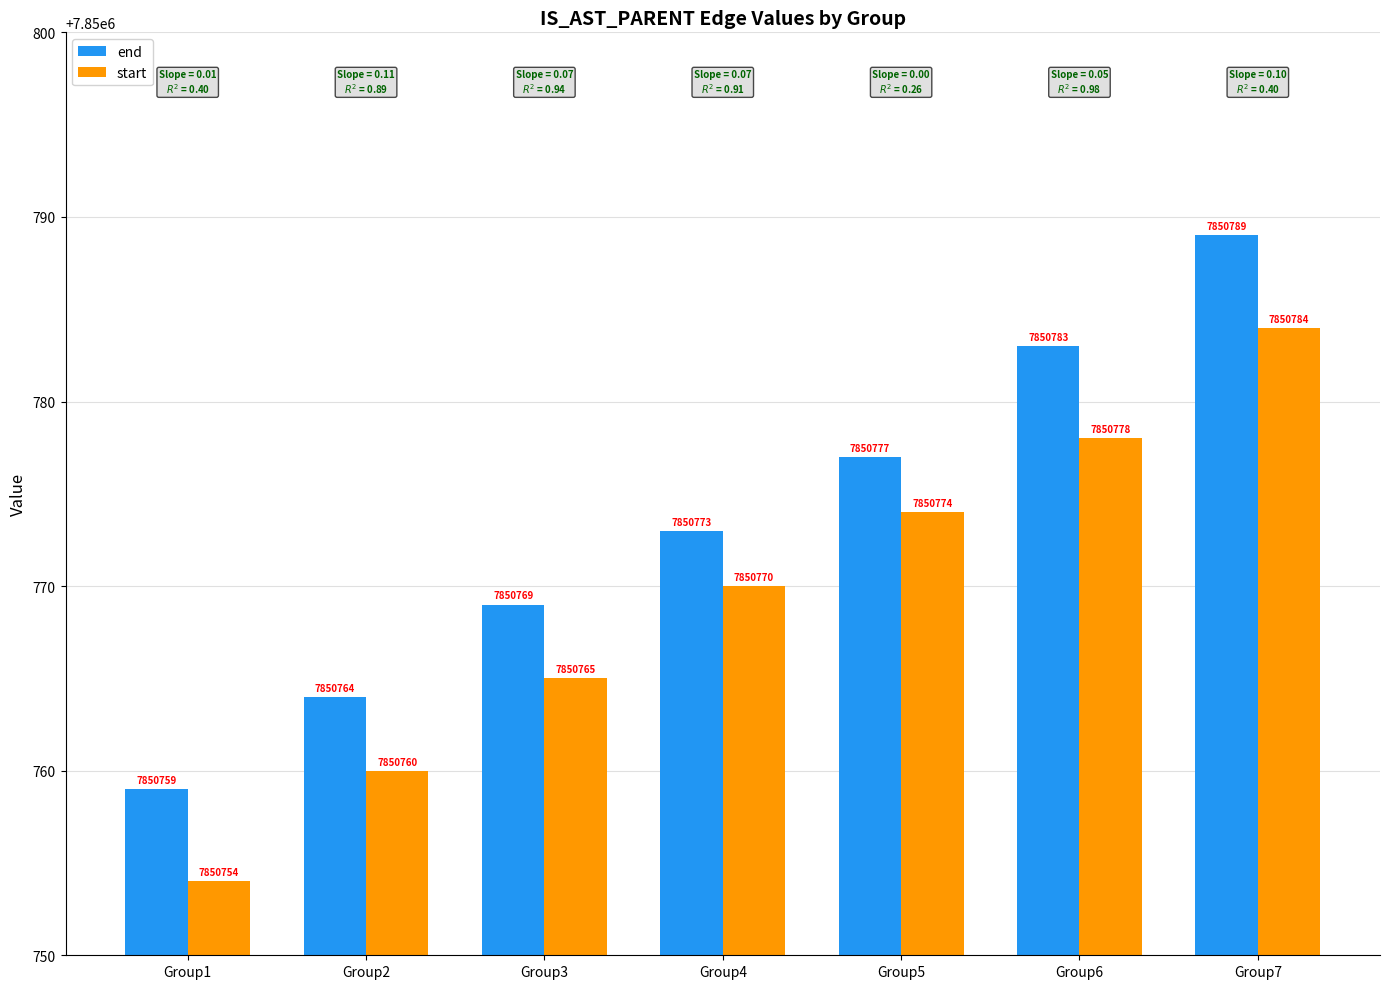

At how many categories does at least one series exceed 7850770?

4